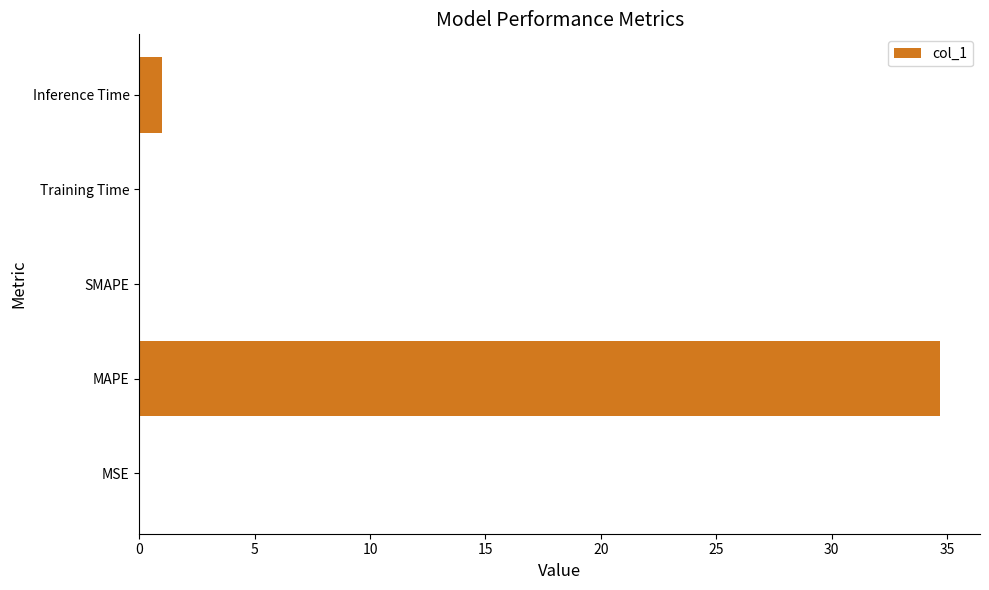

Is it true that the value at SMAPE is -14.7?

False